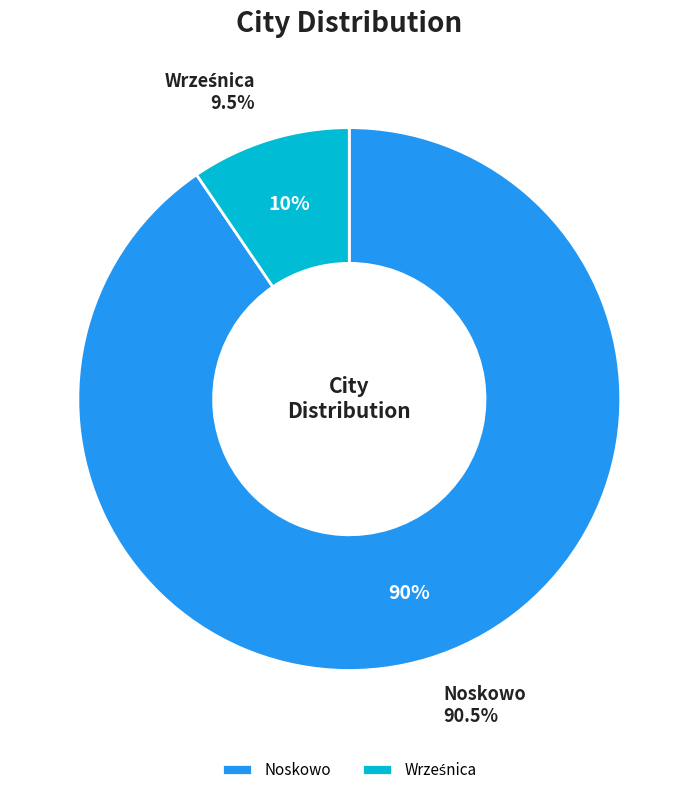

How many slices are in this pie chart?

2